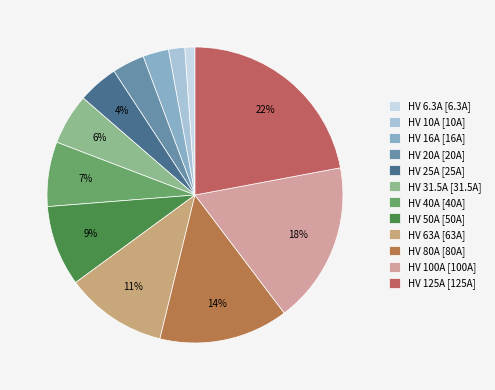

Count the number of slices in the pie.

12